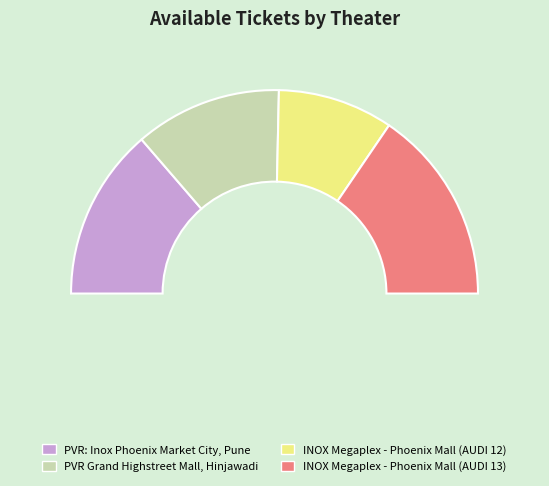

Between INOX Megaplex - Phoenix Mall (AUDI 12) and INOX Megaplex - Phoenix Mall (AUDI 13), which is larger?

INOX Megaplex - Phoenix Mall (AUDI 13)